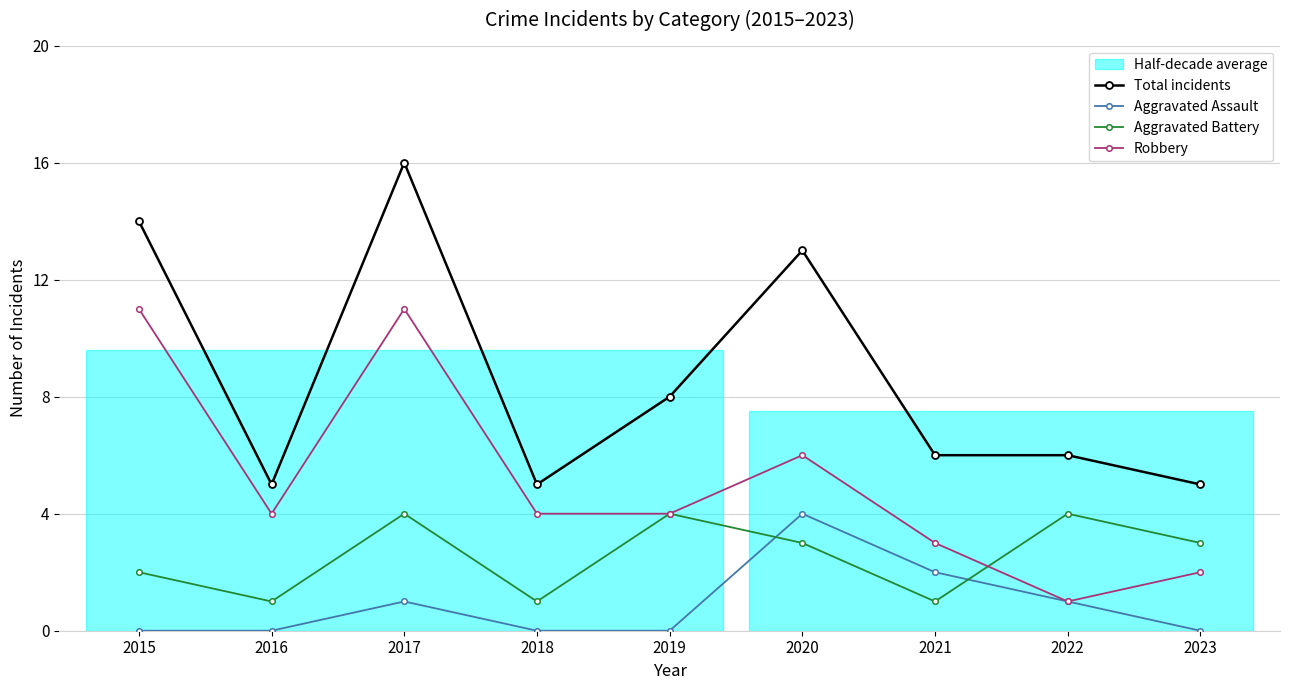

What is the value of the Aggravated Battery point at the 8th from the left?

4